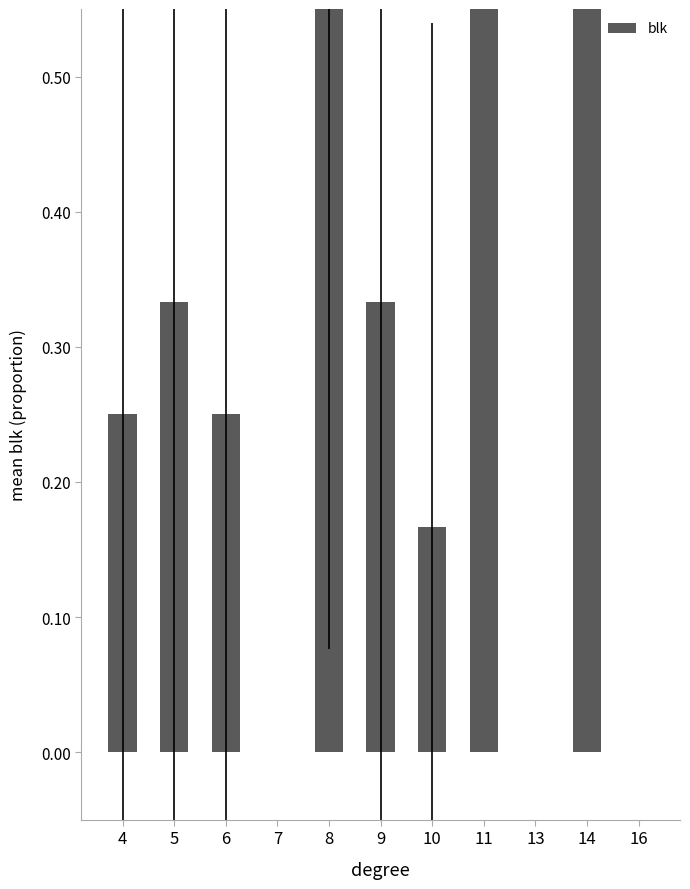

What is the difference between the maximum and minimum values?

1.0